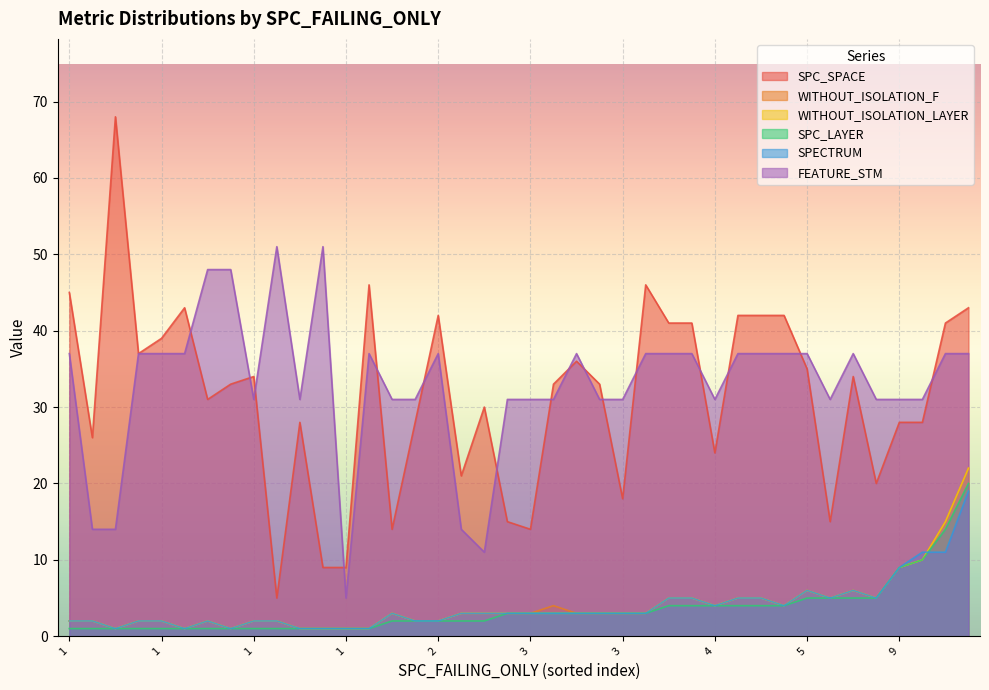

Count the number of data series in this chart.

6